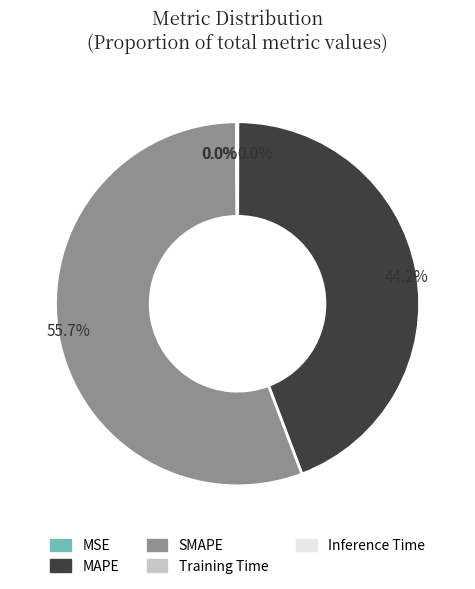

Does any single category account for the majority?

Yes